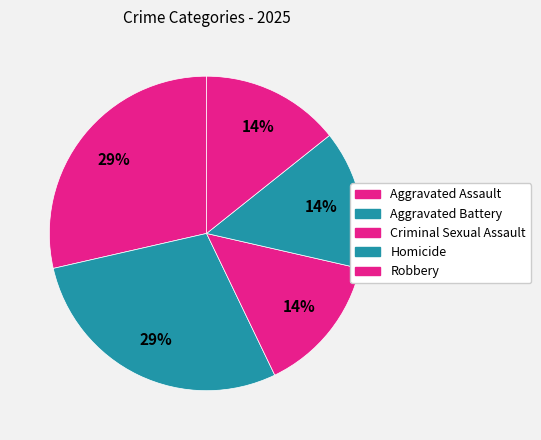

What is the ratio of the value at Robbery to the value at Homicide?

1.0